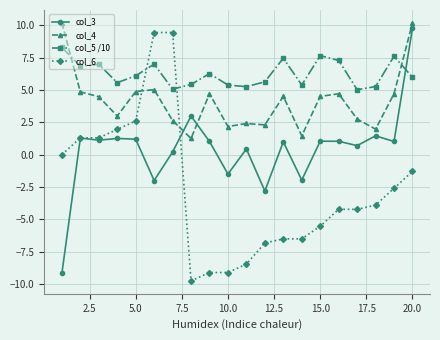

In col_3, how many points are higher than both neighbors (excluding endpoints)?

7